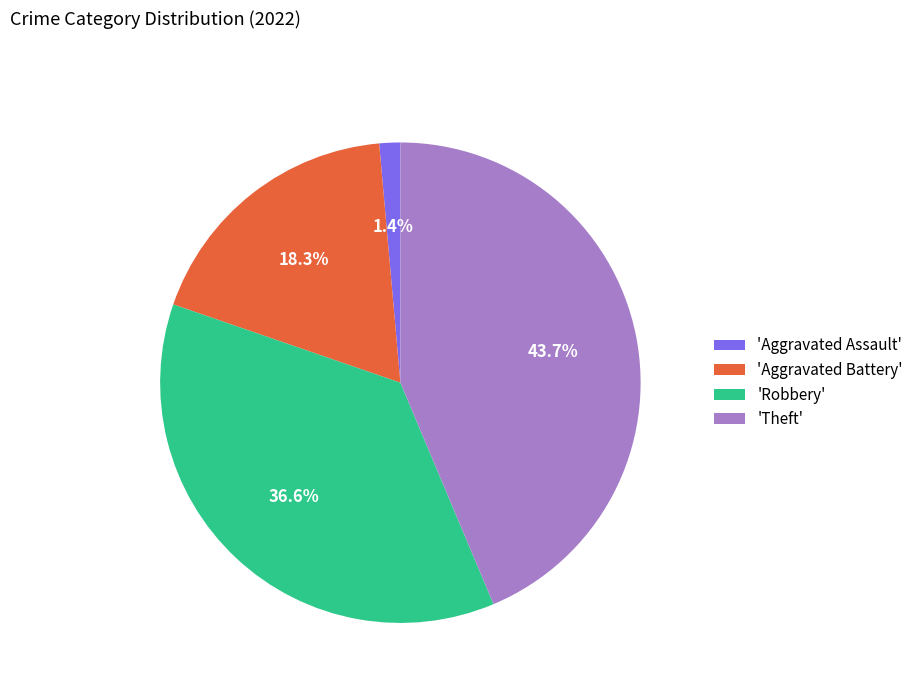

How many slices are in this pie chart?

4